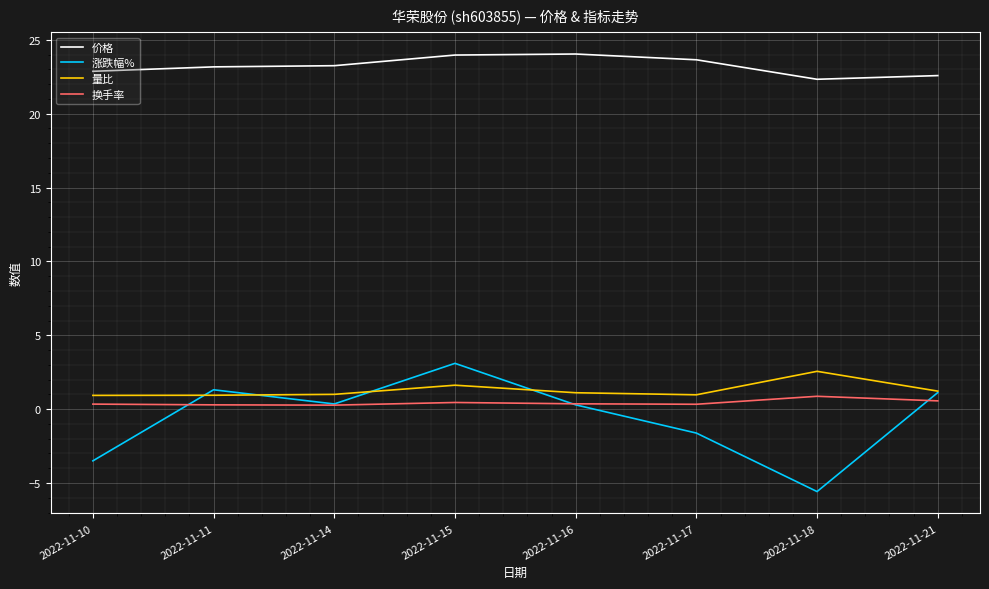

How many lines are shown in the chart?

4